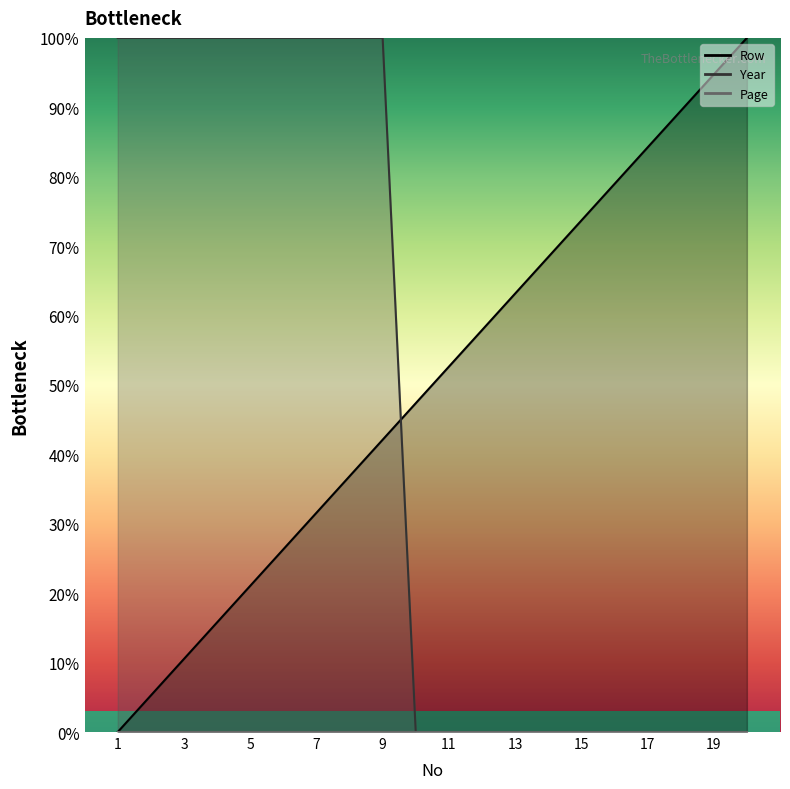

At which category is the sum across all series the highest?

9